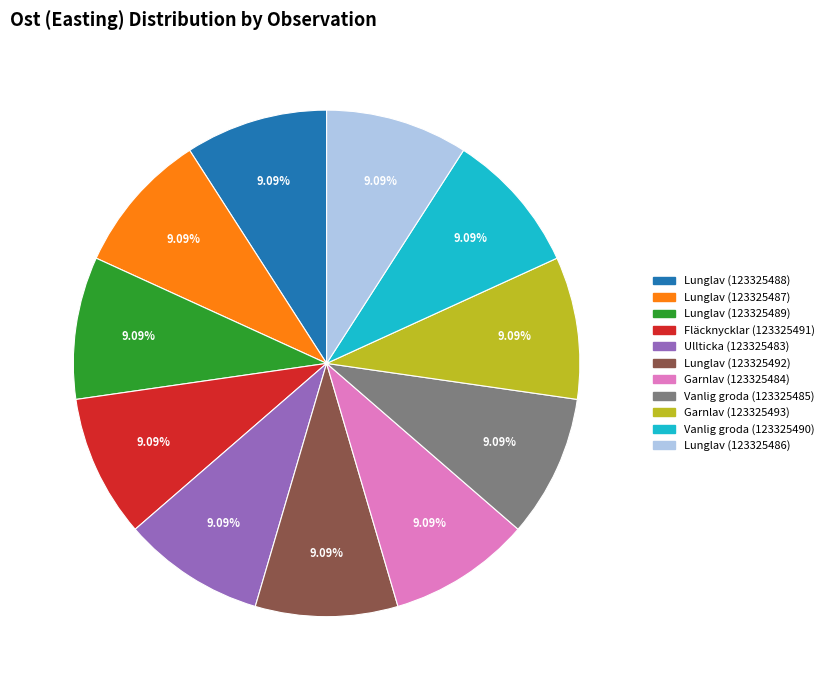

Approximately how many times larger is the value at Ullticka (123325483) compared to Lunglav (123325487)?

1.0